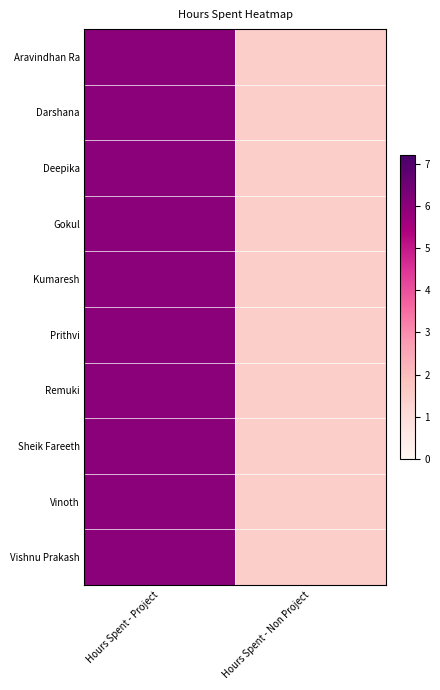

Reading left to right, what are all the values shown in this chart?

Aravindhan Ra: Hours Spent - Project=6.0	Hours Spent - Non Project=1.5
Darshana: Hours Spent - Project=6.0	Hours Spent - Non Project=1.5
Deepika: Hours Spent - Project=6.0	Hours Spent - Non Project=1.5
Gokul: Hours Spent - Project=6.0	Hours Spent - Non Project=1.5
Kumaresh: Hours Spent - Project=6.0	Hours Spent - Non Project=1.5
Prithvi: Hours Spent - Project=6.0	Hours Spent - Non Project=1.5
Remuki: Hours Spent - Project=6.0	Hours Spent - Non Project=1.5
Sheik Fareeth: Hours Spent - Project=6.0	Hours Spent - Non Project=1.5
Vinoth: Hours Spent - Project=6.0	Hours Spent - Non Project=1.5
Vishnu Prakash: Hours Spent - Project=6.0	Hours Spent - Non Project=1.5